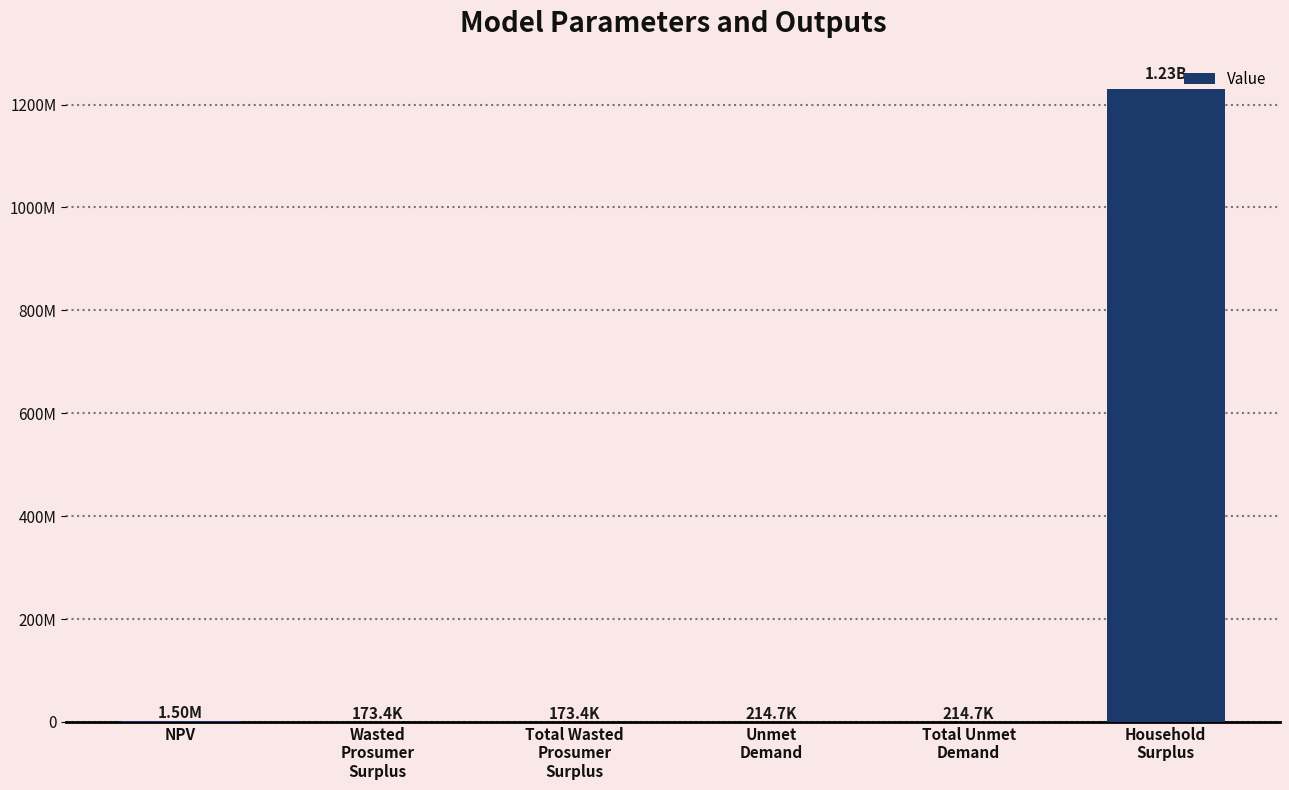

Which label corresponds to the smallest value in the chart?

Wasted
Prosumer
Surplus